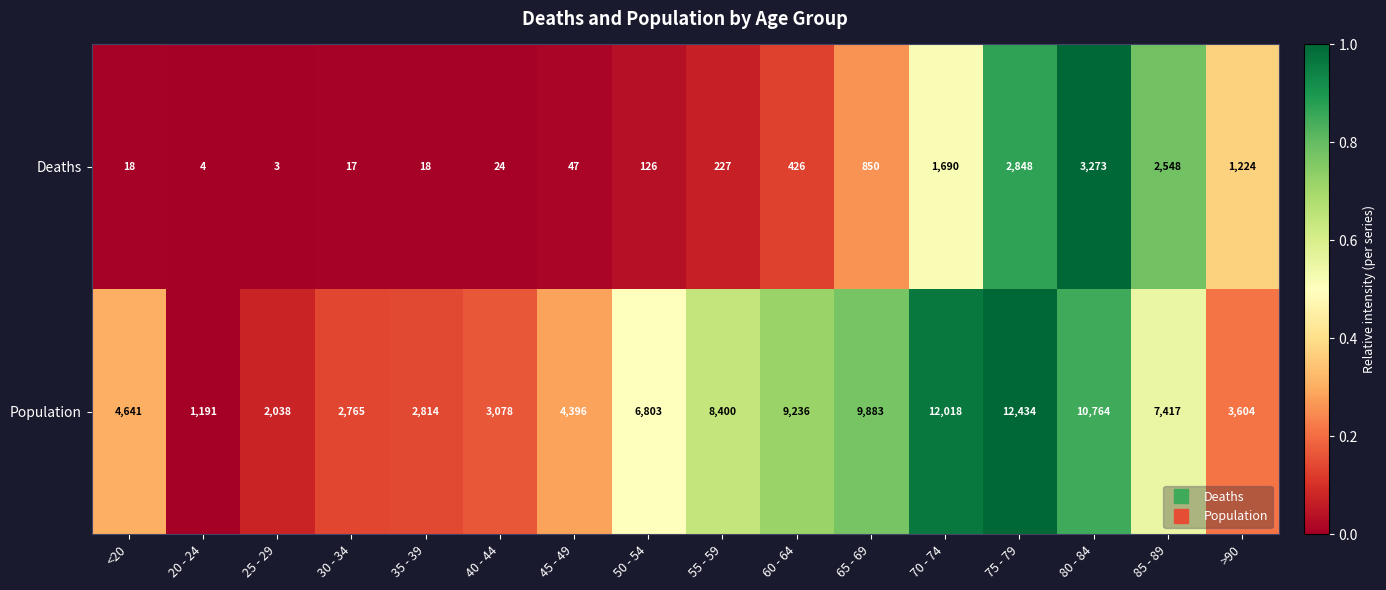

Between 50 - 54 and 85 - 89, which series saw the biggest shift?

Deaths